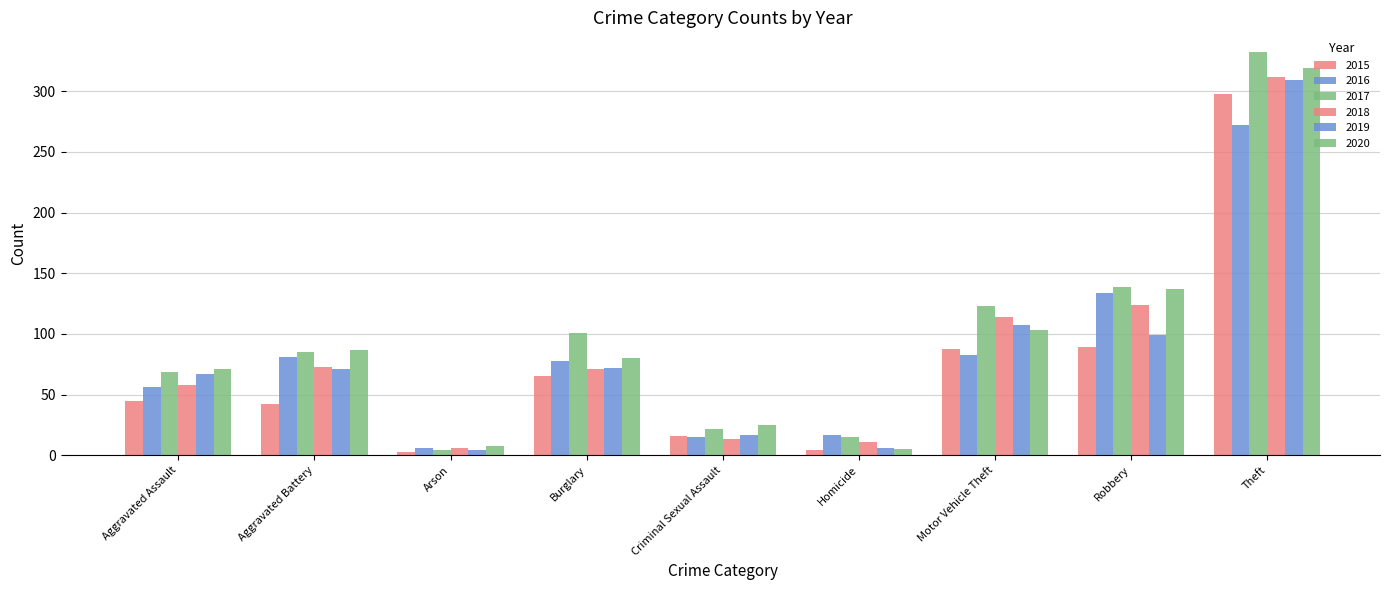

How many distinct data groups are displayed?

6